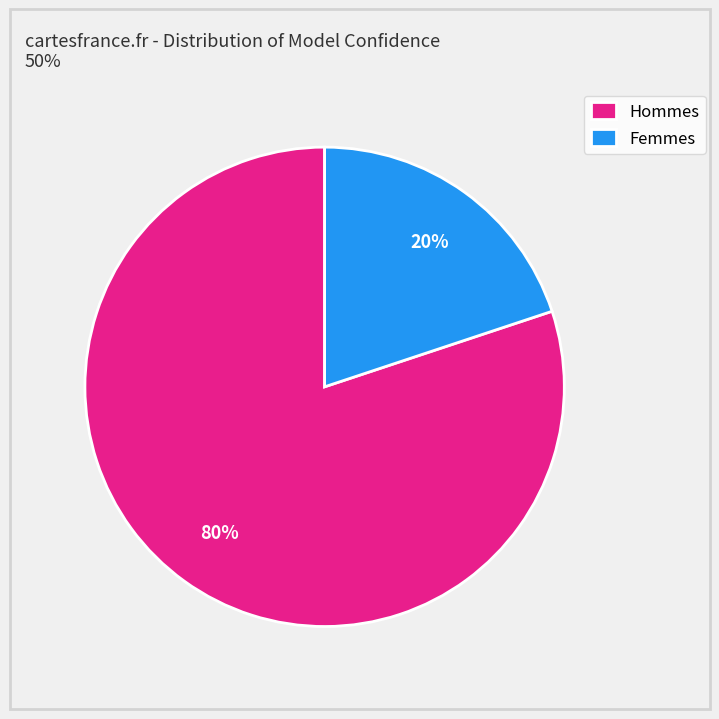

To the nearest percent, what percentage of the pie is Hommes?

80%